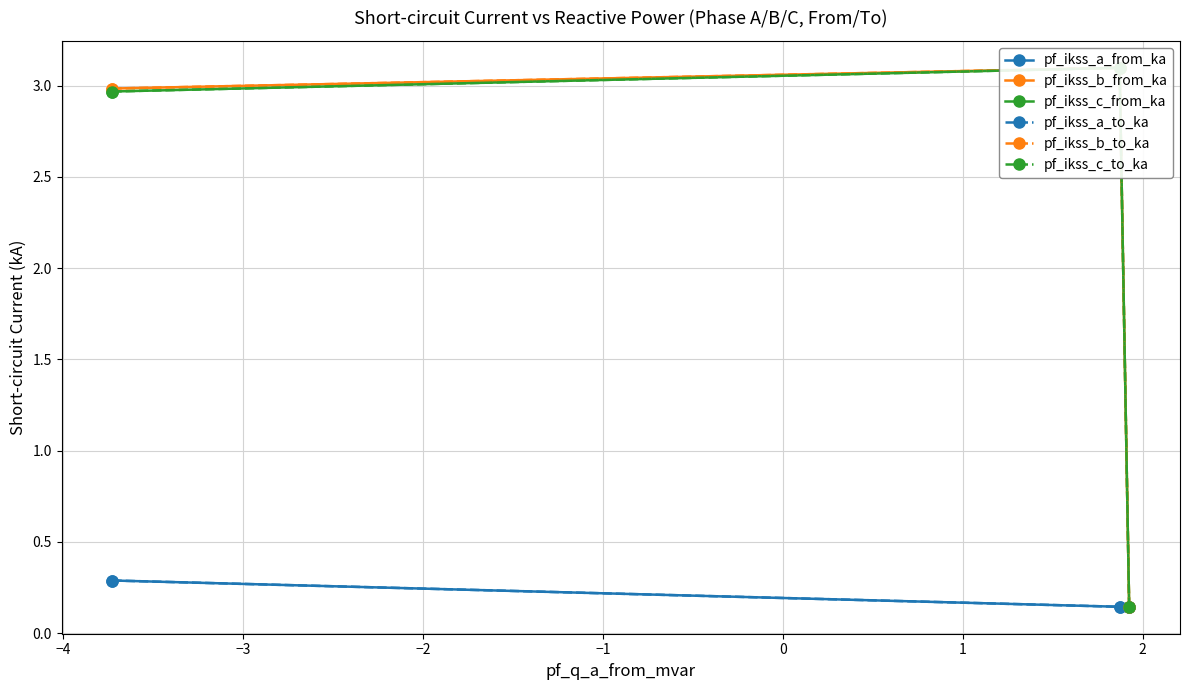

What is the maximum value shown in the chart?

3.1